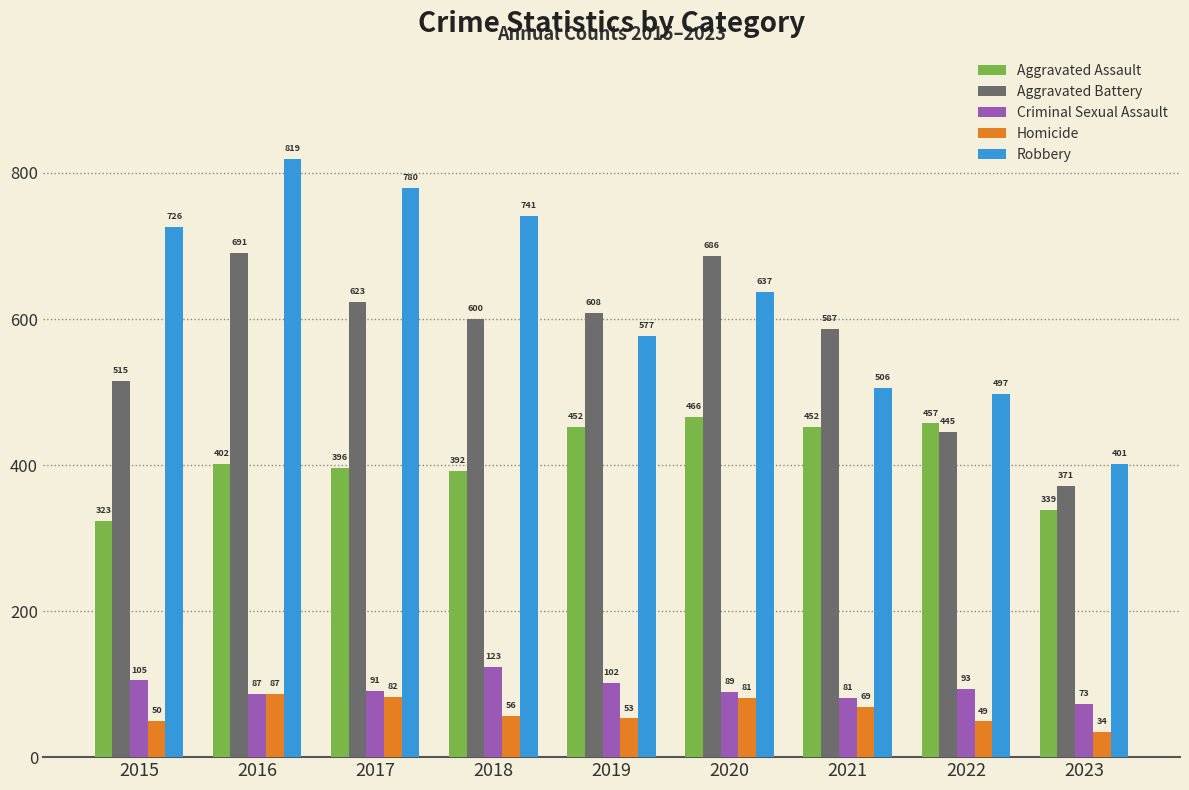

Rank the series by their maximum value, from highest to lowest.

Robbery, Aggravated Battery, Aggravated Assault, Criminal Sexual Assault, Homicide